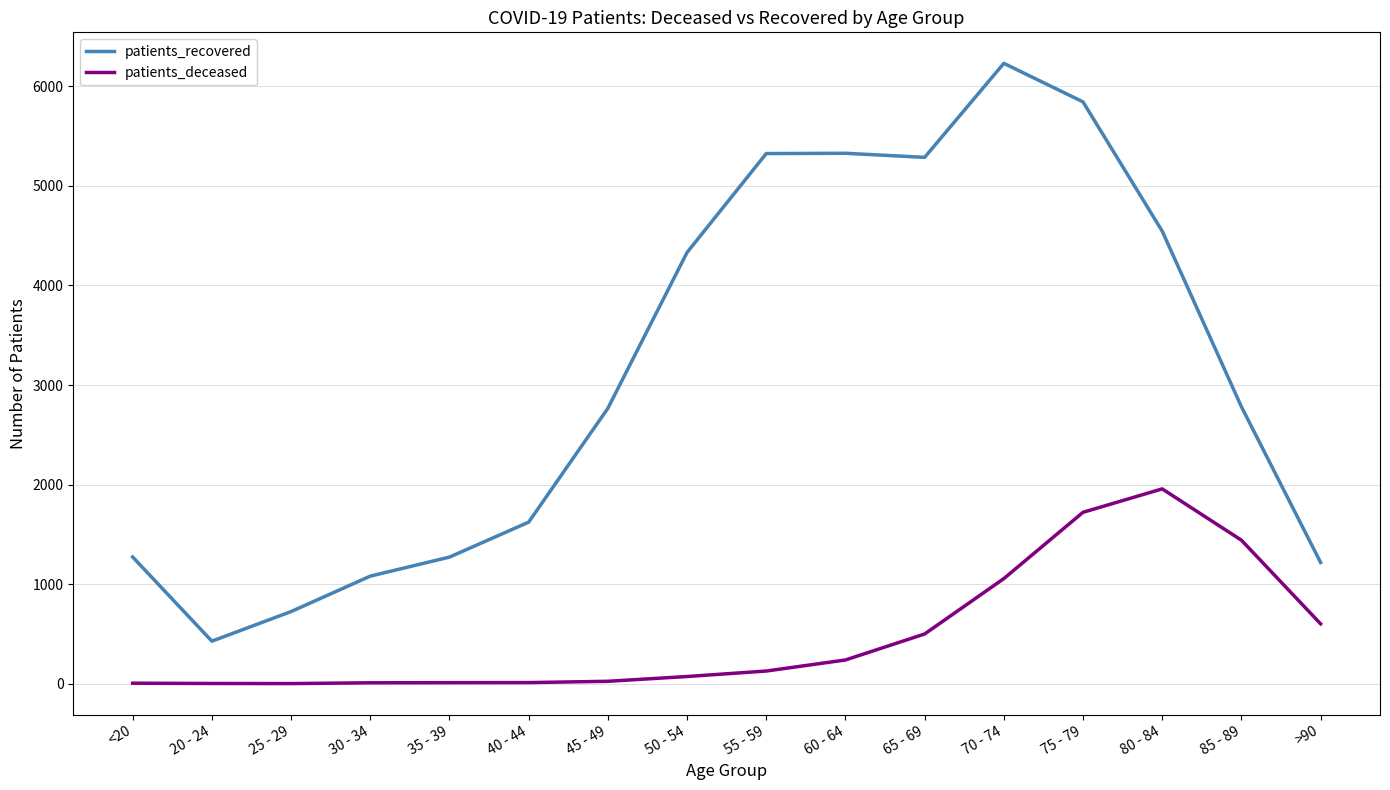

The value of patients_recovered at <20 is 1273. True or false?

True